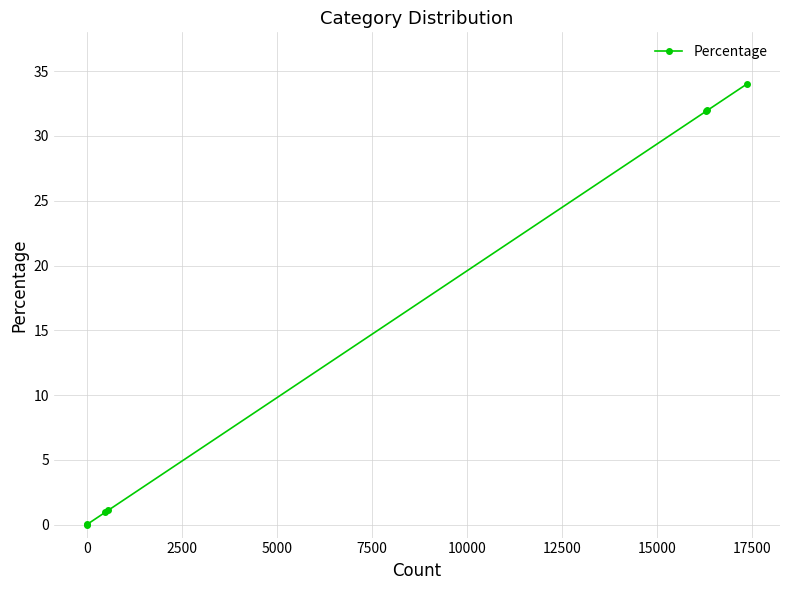

What is the difference between the maximum and minimum values?

34.0